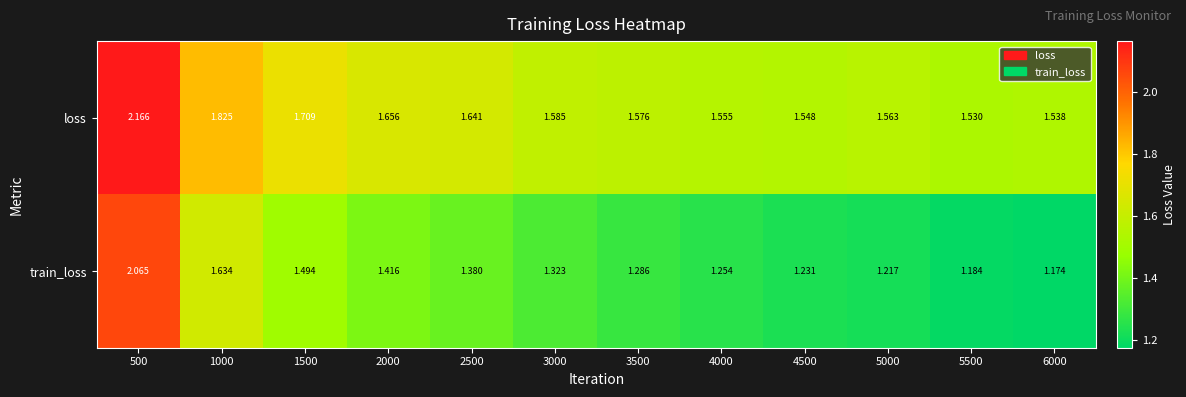

Which series has the widest spread of values?

train_loss